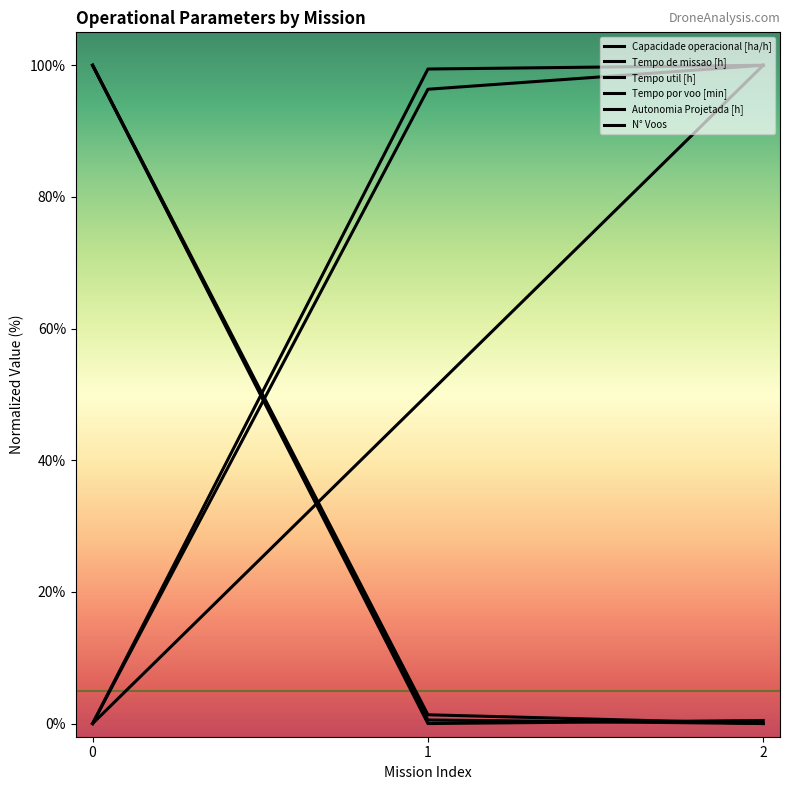

How many lines are shown in the chart?

6